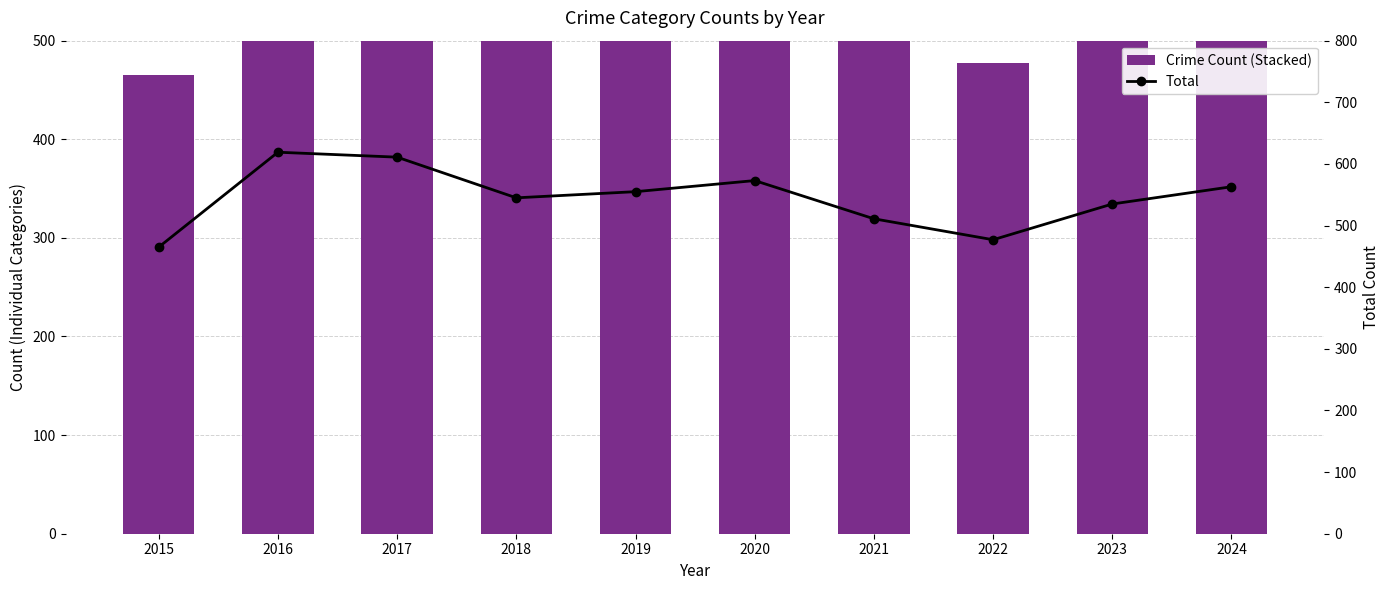

Which series has the largest total across all categories?

Total